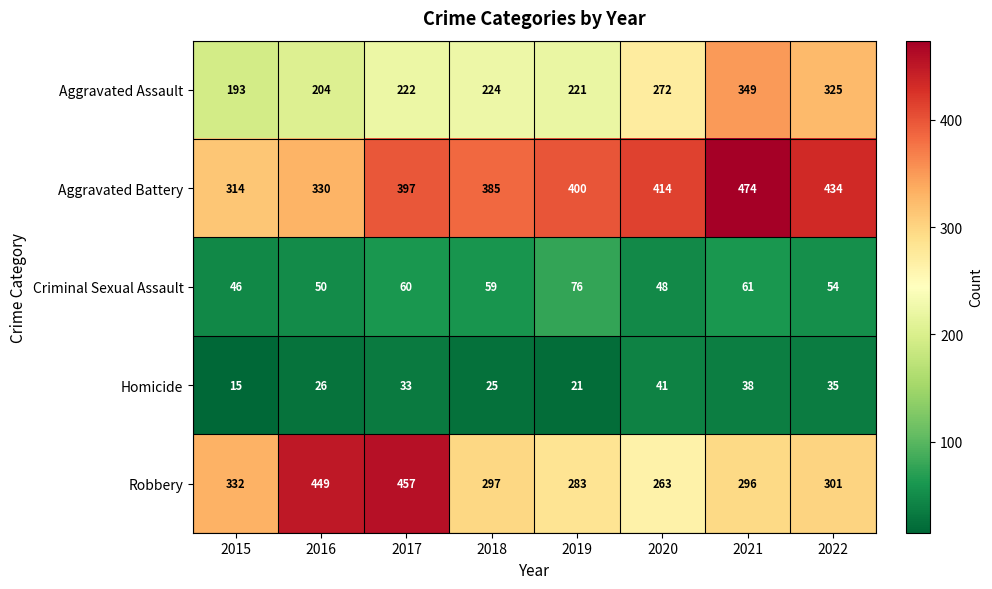

What is the difference between the maximum and second lowest values in the Aggravated Battery series?

144